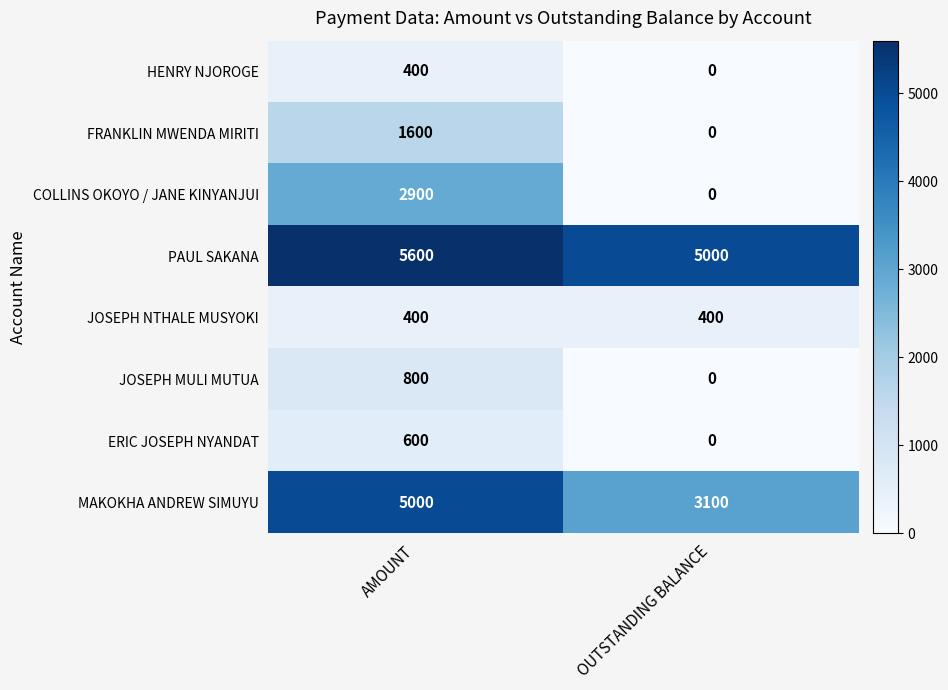

True or false: ERIC JOSEPH NYANDAT has a value of 198 at OUTSTANDING BALANCE.

False